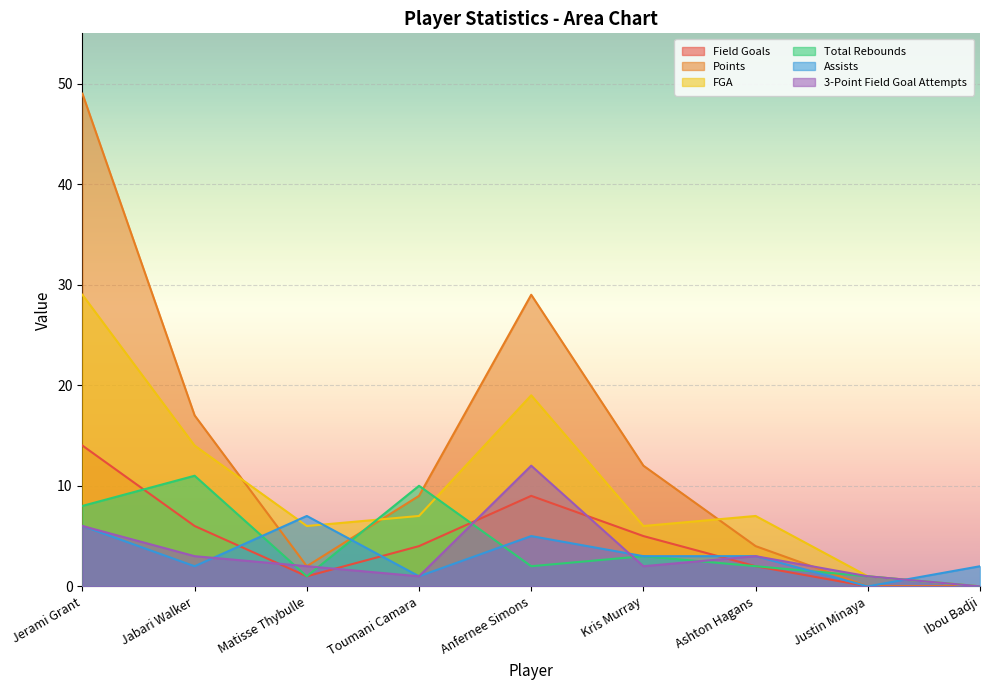

List the labels in order of FGA value, smallest first.

Ibou Badji, Justin Minaya, Matisse Thybulle, Kris Murray, Toumani Camara, Ashton Hagans, Jabari Walker, Anfernee Simons, Jerami Grant